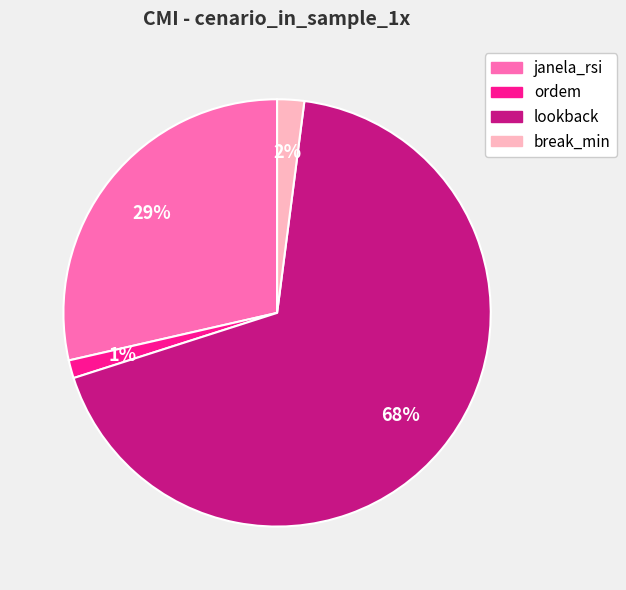

Is it true that lookback is 68% of the pie?

True